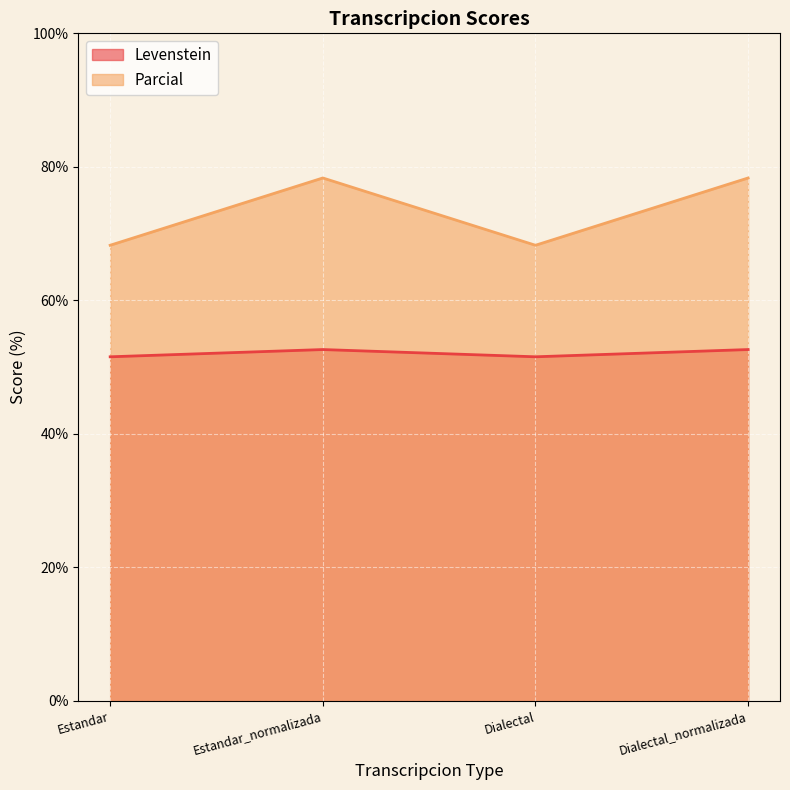

How many data points in Parcial are less than 78?

2